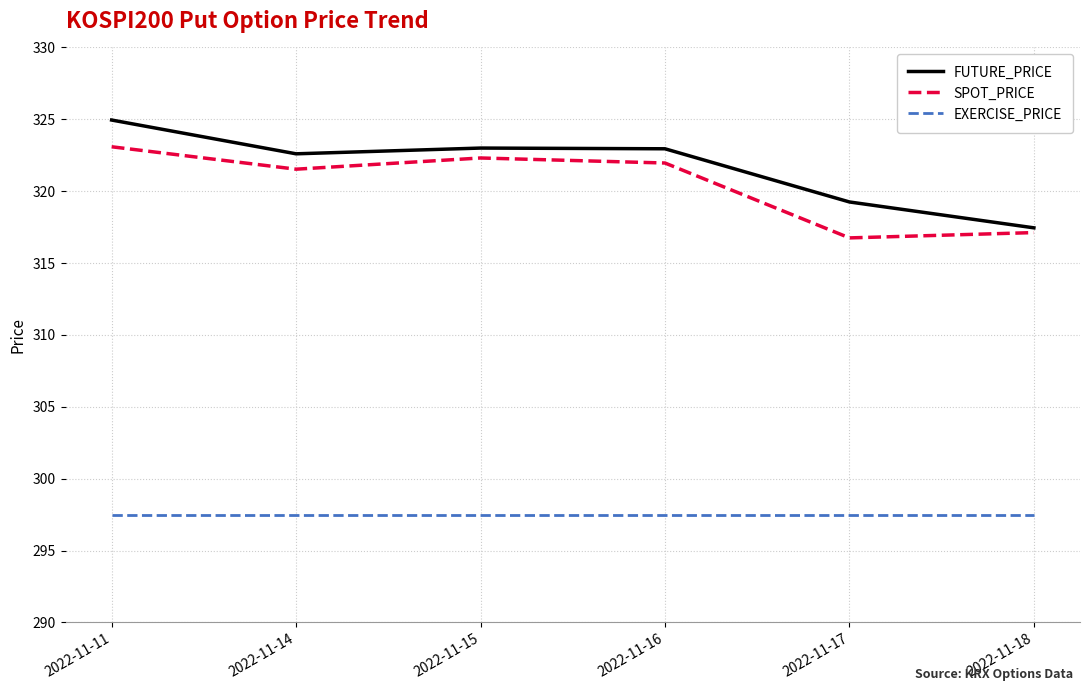

What is the average value of the FUTURE_PRICE series?

321.7